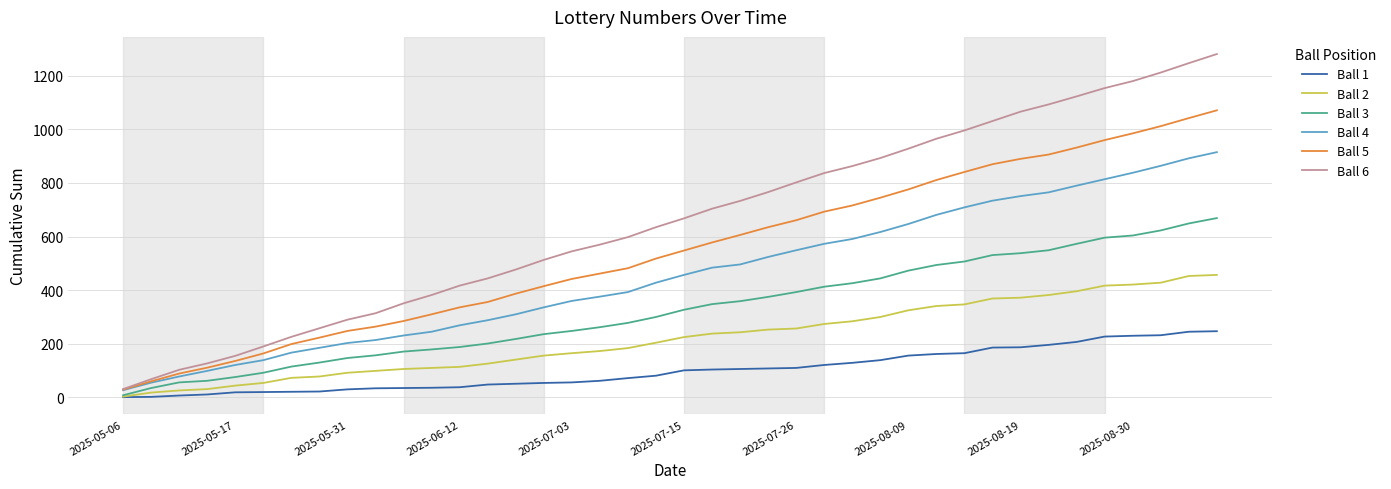

True or false: Ball 6 has more than 1 points higher than both neighbors.

False